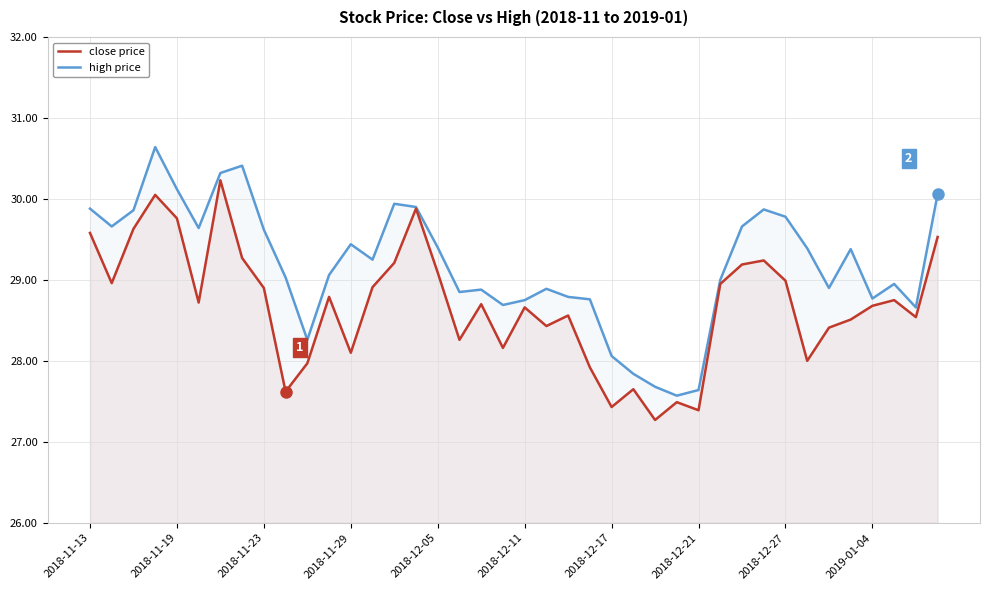

What is the minimum value for close price?

27.3